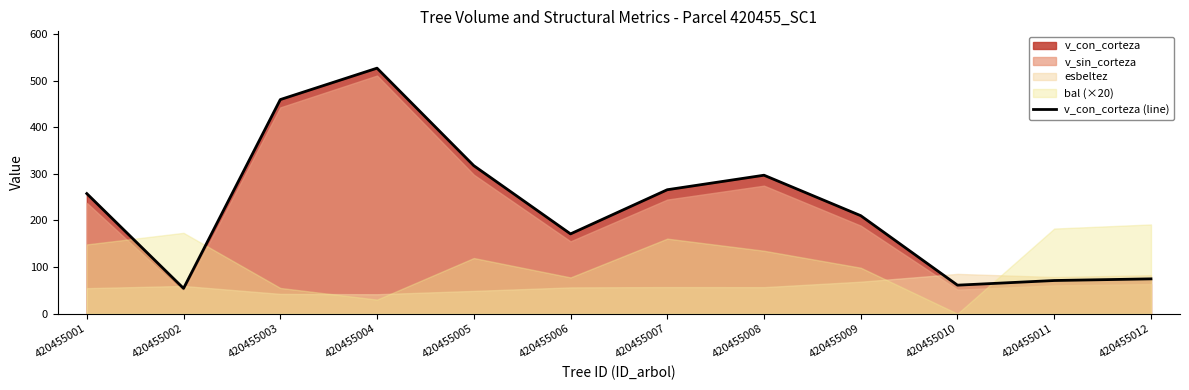

What is the average value?

230.6